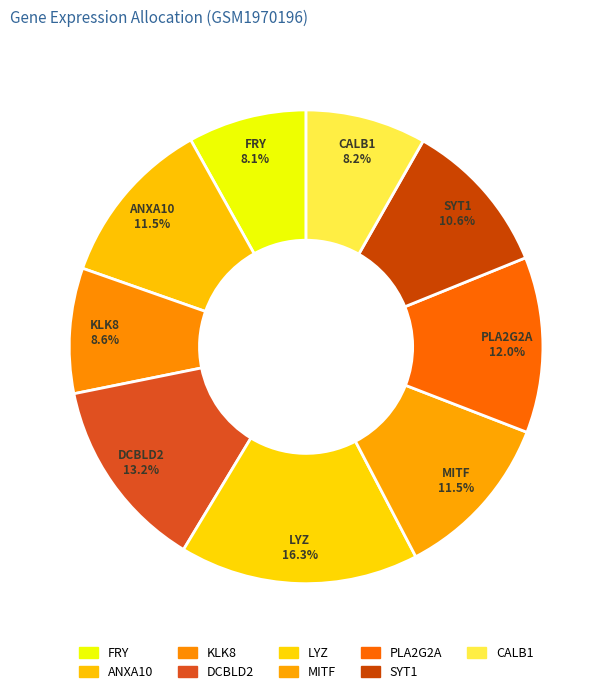

Is CALB1 the majority of the pie?

No